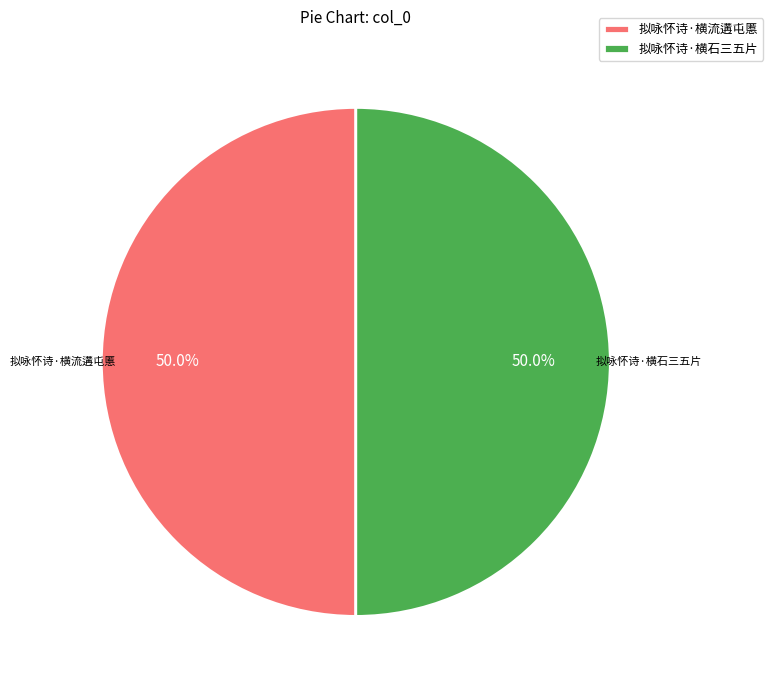

What is the ratio of the value at 拟咏怀诗·横石三五片 to the value at 拟咏怀诗·横流遘屯慝?

1.0